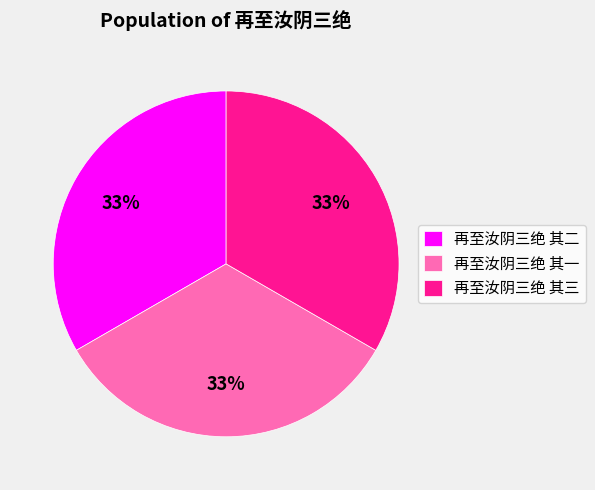

The 再至汝阴三绝 其三 slice represents 33% of the pie. True or false?

True